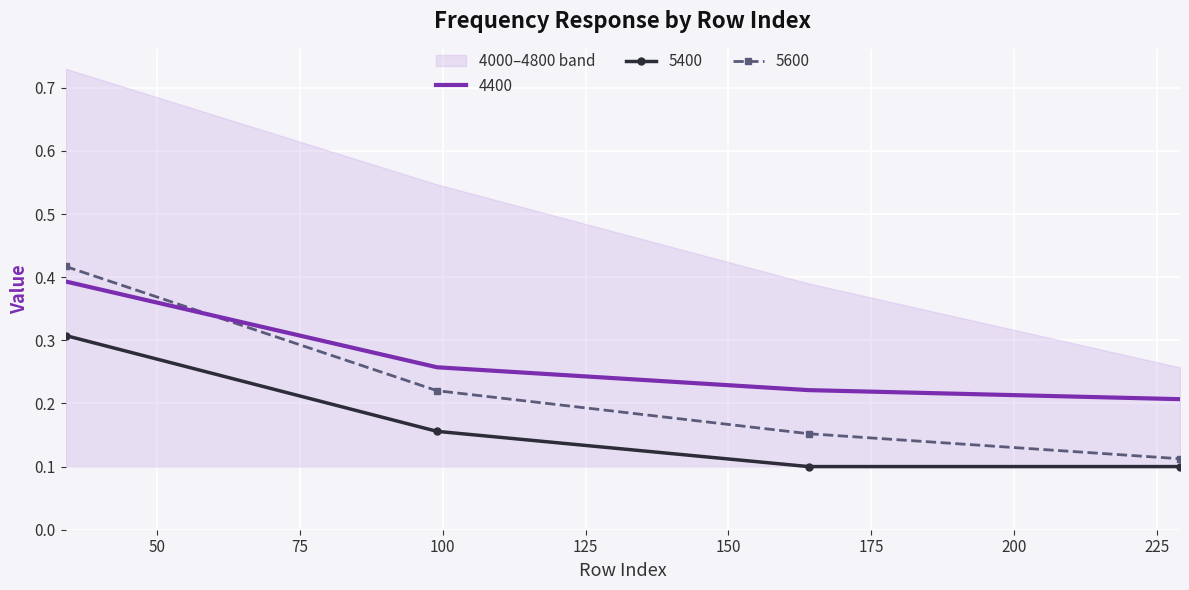

True or false: 4400 has a value of 0.2 at 229.

True